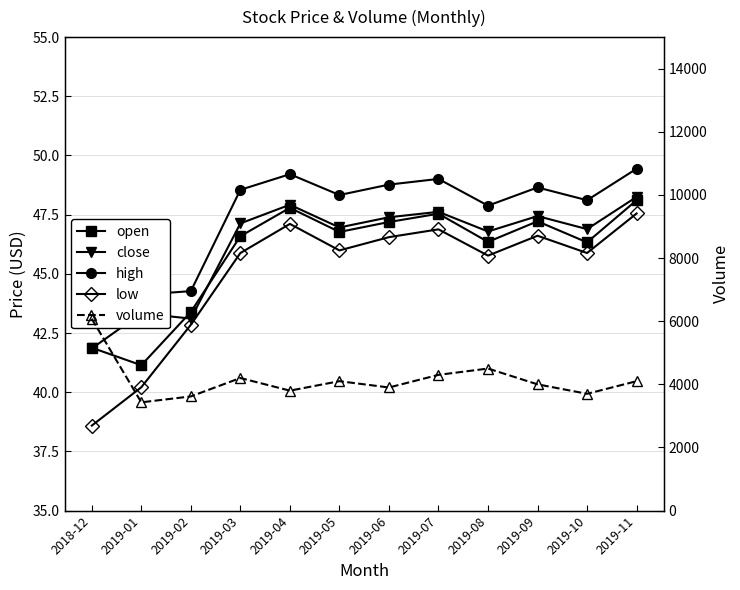

Which series has the largest range (max minus min)?

volume